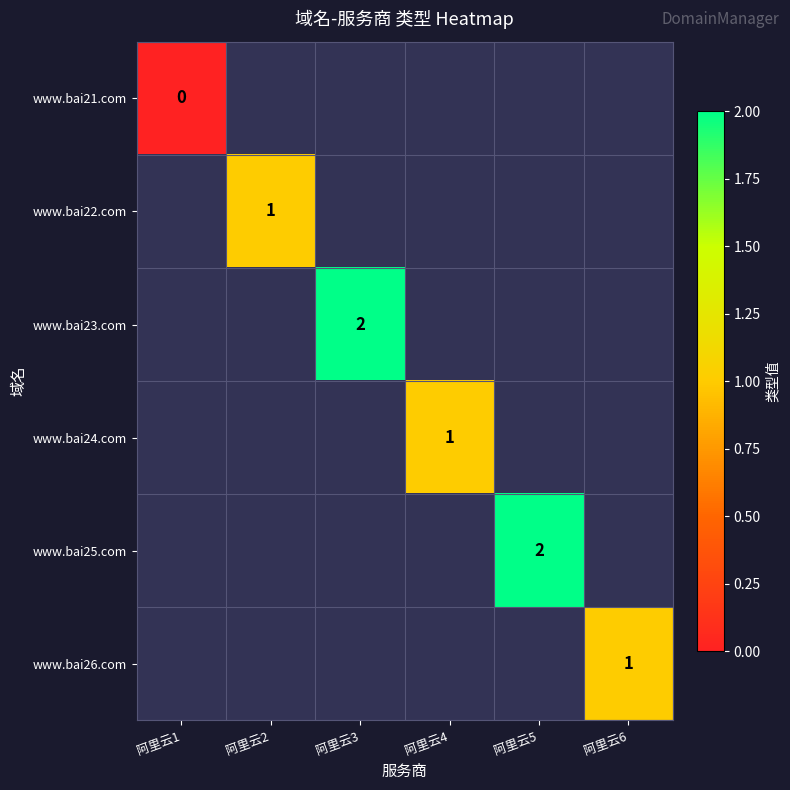

Count the number of data series in this chart.

6